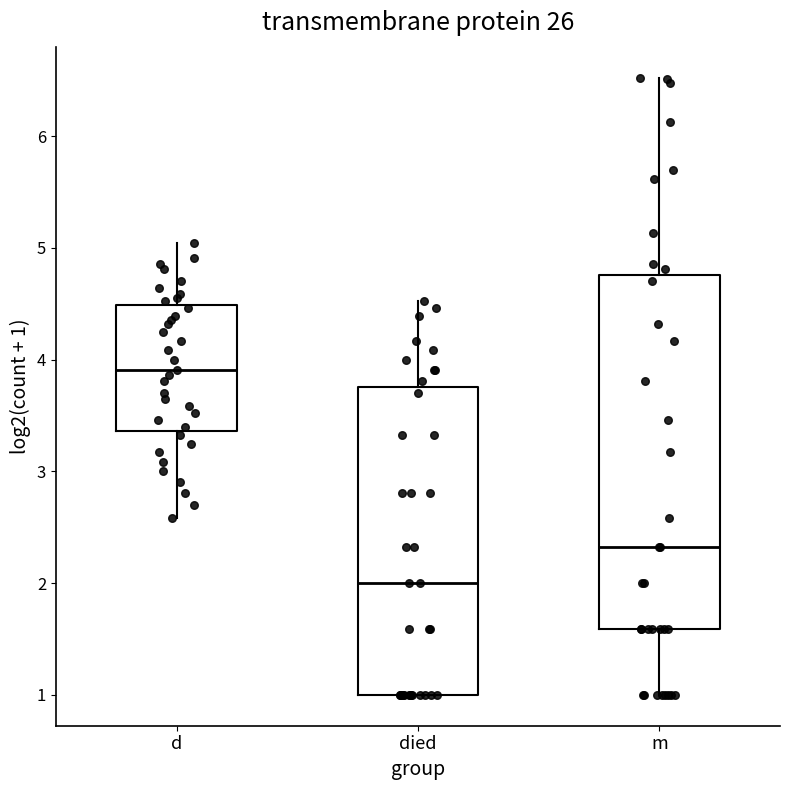

Which box is the tallest, from its lower edge to its upper edge?

m